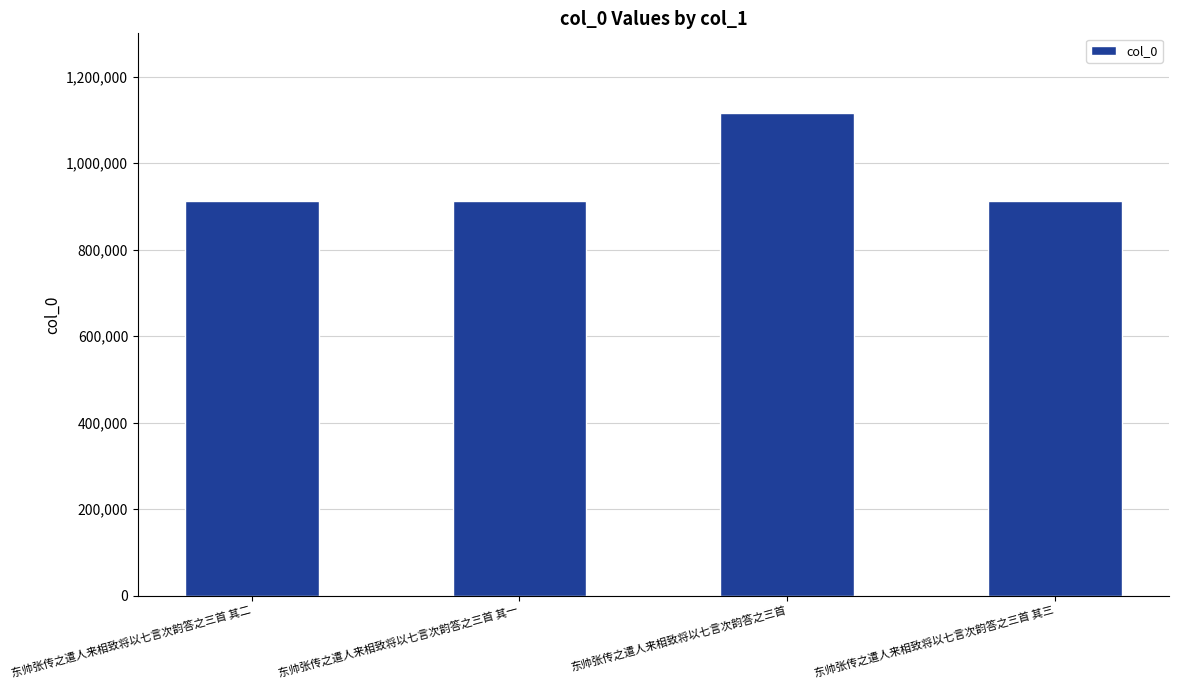

What is the change in value from 东帅张传之遣人来相致将以七言次韵答之三首 其二 to 东帅张传之遣人来相致将以七言次韵答之三首 其三?

-1